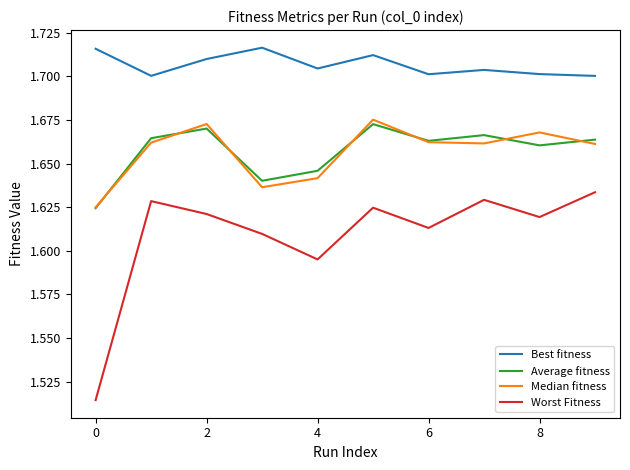

Which series has the largest total across all categories?

Best fitness